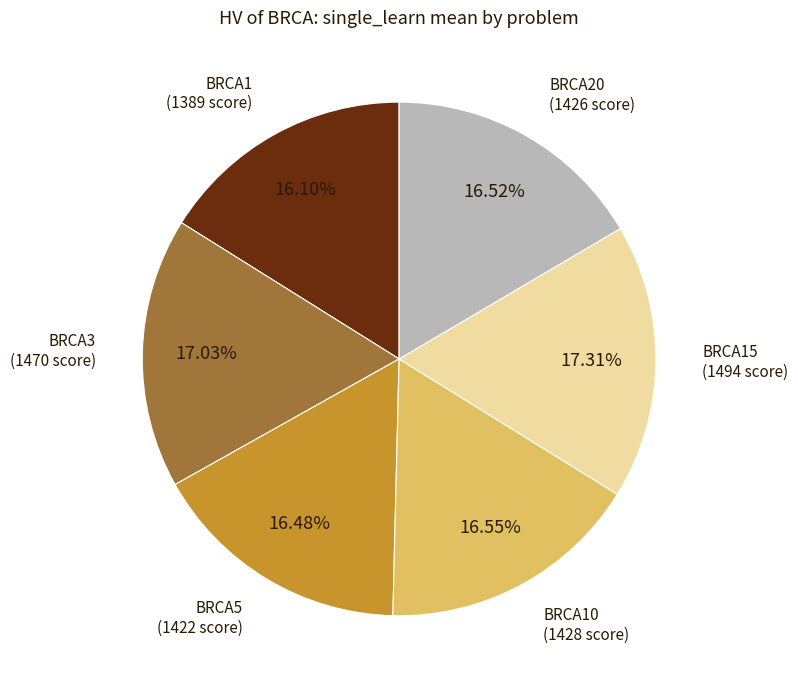

Does any single category account for the majority?

No